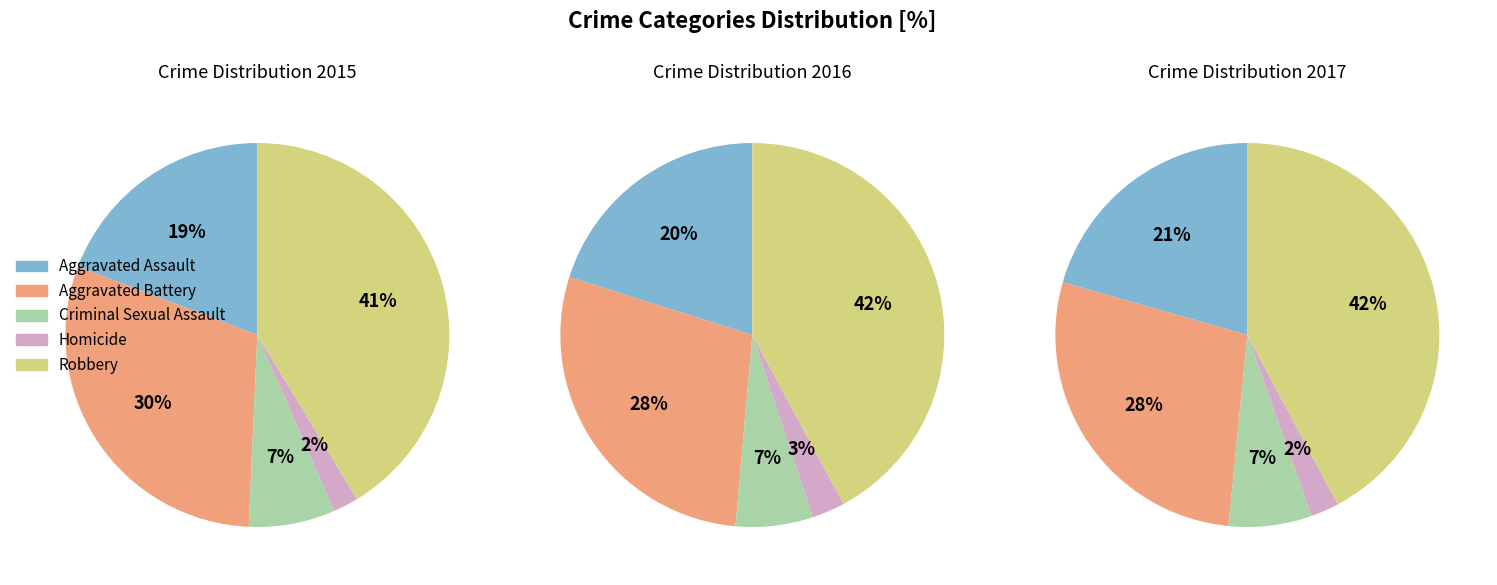

Does Aggravated Battery represent more than half of the total?

No